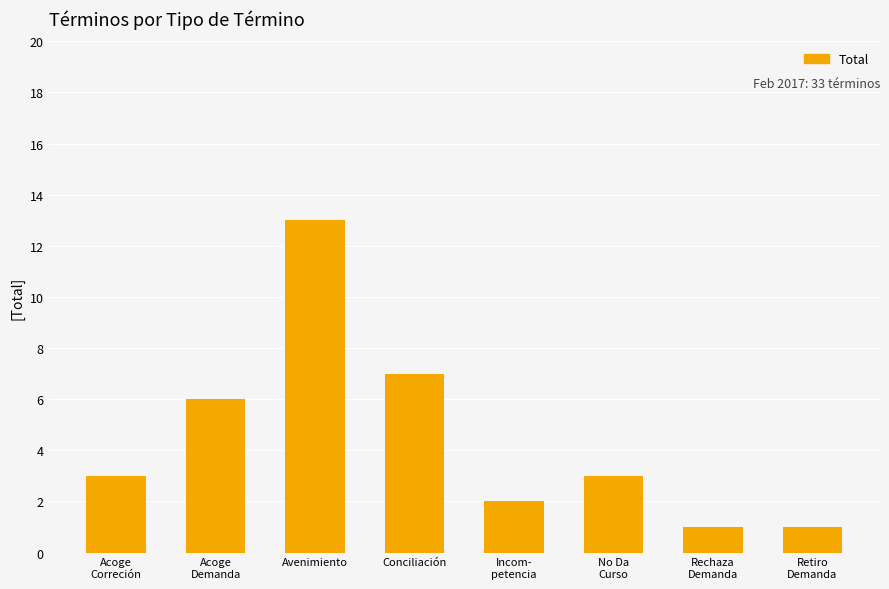

The value at Conciliación is 7. True or false?

True